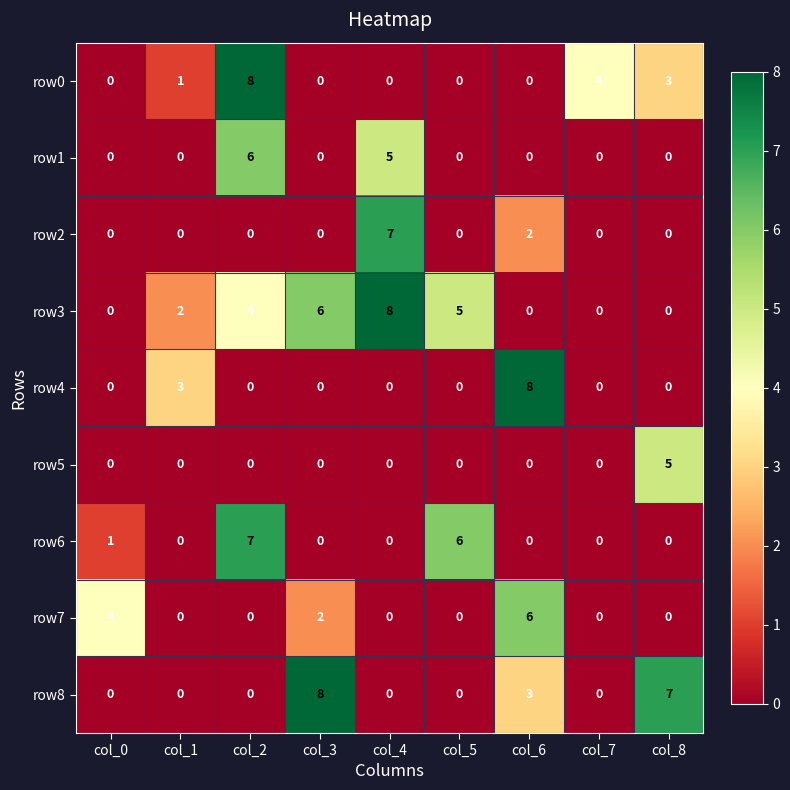

What is the difference between the maximum and minimum values in the row6 series?

7